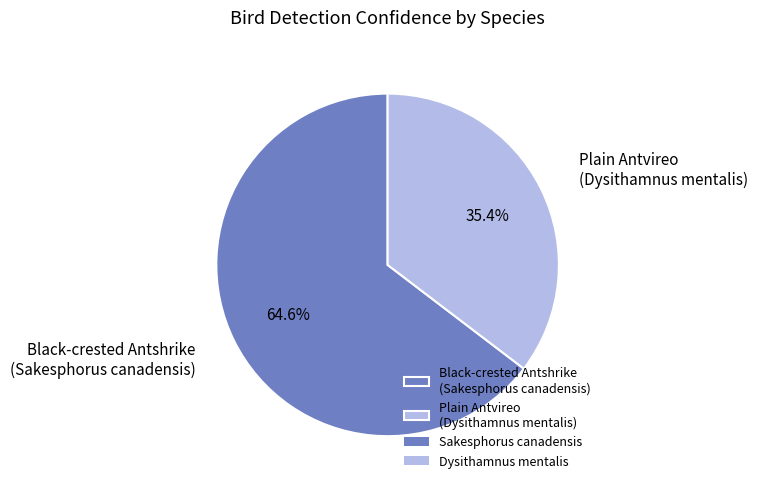

What is the total percentage of Plain Antvireo (Dysithamnus mentalis) and Black-crested Antshrike (Sakesphorus canadensis)?

100.0%